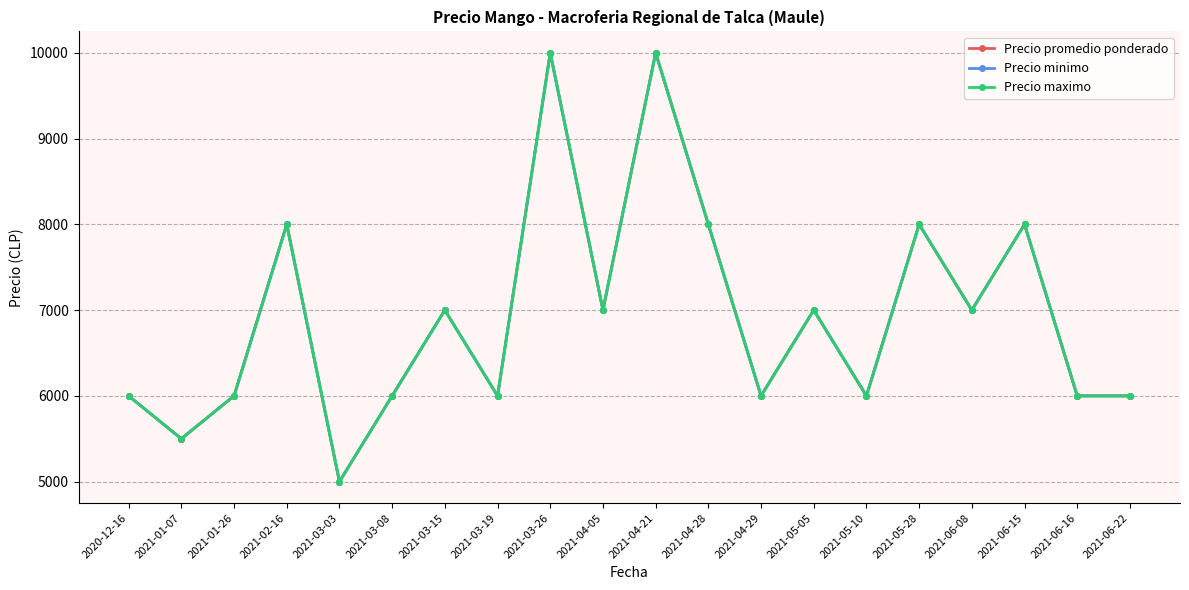

Reading left to right, what are all the values shown in this chart?

Precio promedio ponderado: 2020-12-16=6000	2021-01-07=5500	2021-01-26=6000	2021-02-16=8000	2021-03-03=5000	2021-03-08=6000	2021-03-15=7000	2021-03-19=6000	2021-03-26=10000	2021-04-05=7000	2021-04-21=10000	2021-04-28=8000	2021-04-29=6000	2021-05-05=7000	2021-05-10=6000	2021-05-28=8000	2021-06-08=7000	2021-06-15=8000	2021-06-16=6000	2021-06-22=6000
Precio minimo: 2020-12-16=6000	2021-01-07=5500	2021-01-26=6000	2021-02-16=8000	2021-03-03=5000	2021-03-08=6000	2021-03-15=7000	2021-03-19=6000	2021-03-26=10000	2021-04-05=7000	2021-04-21=10000	2021-04-28=8000	2021-04-29=6000	2021-05-05=7000	2021-05-10=6000	2021-05-28=8000	2021-06-08=7000	2021-06-15=8000	2021-06-16=6000	2021-06-22=6000
Precio maximo: 2020-12-16=6000	2021-01-07=5500	2021-01-26=6000	2021-02-16=8000	2021-03-03=5000	2021-03-08=6000	2021-03-15=7000	2021-03-19=6000	2021-03-26=10000	2021-04-05=7000	2021-04-21=10000	2021-04-28=8000	2021-04-29=6000	2021-05-05=7000	2021-05-10=6000	2021-05-28=8000	2021-06-08=7000	2021-06-15=8000	2021-06-16=6000	2021-06-22=6000